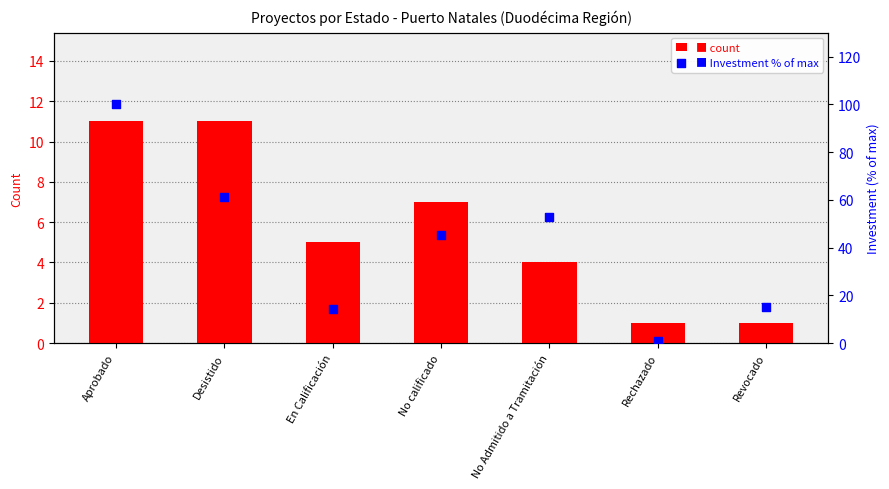

At which category is the sum across all series the highest?

Aprobado